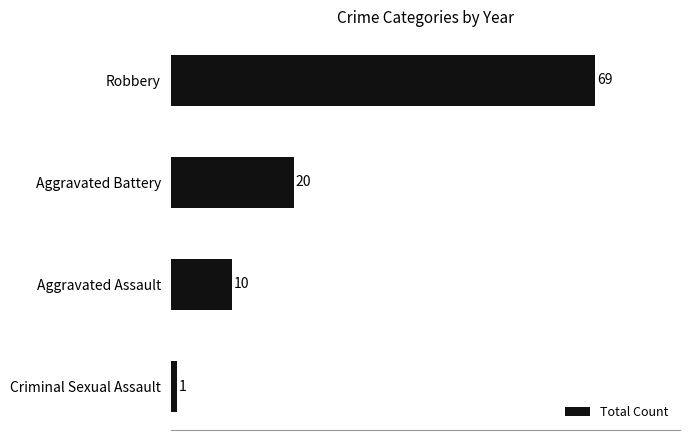

Which has a higher value, Aggravated Battery or Aggravated Assault?

Aggravated Battery